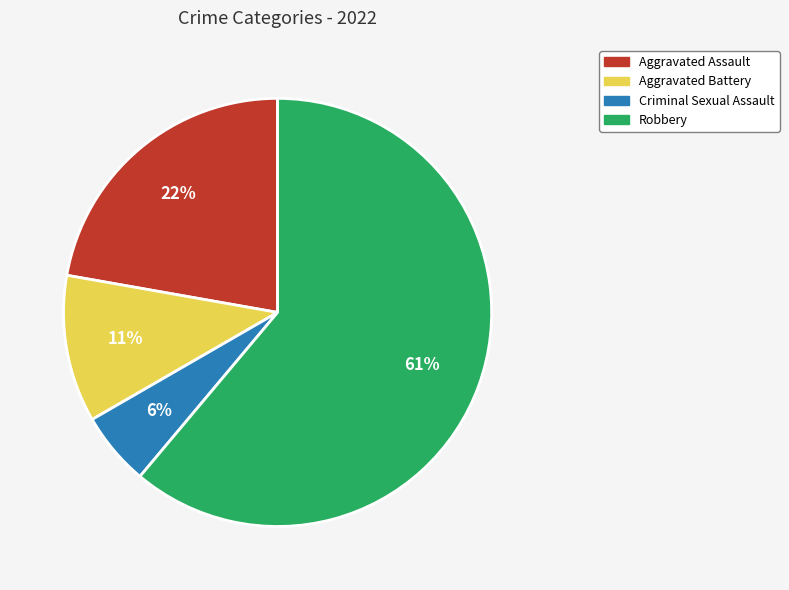

Does Criminal Sexual Assault represent more than half of the total?

No